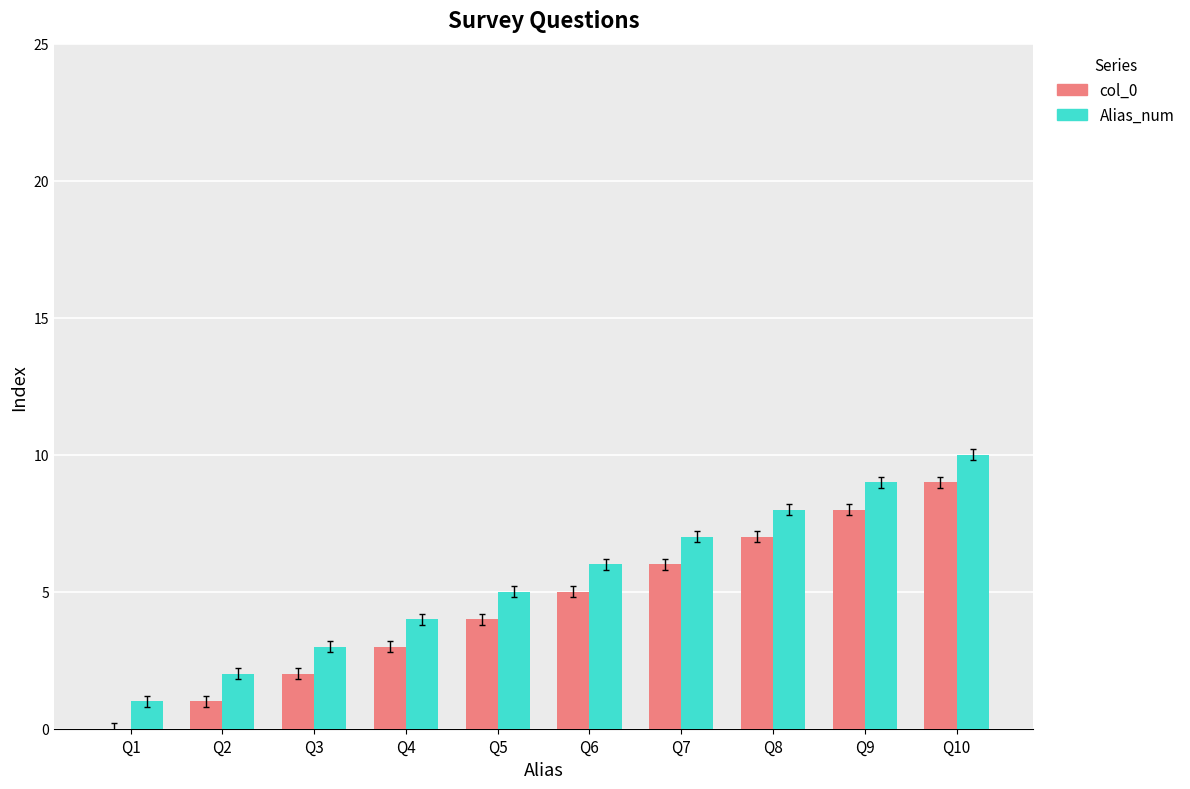

What is the spread (max minus min) of values at Q3?

1